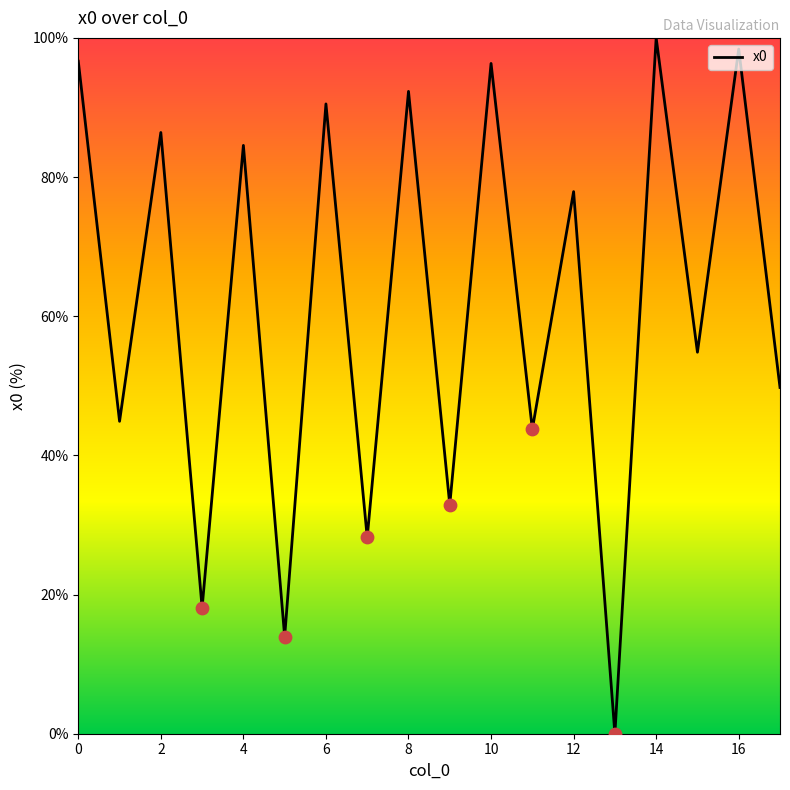

What is the difference between the maximum and minimum values?

100.0